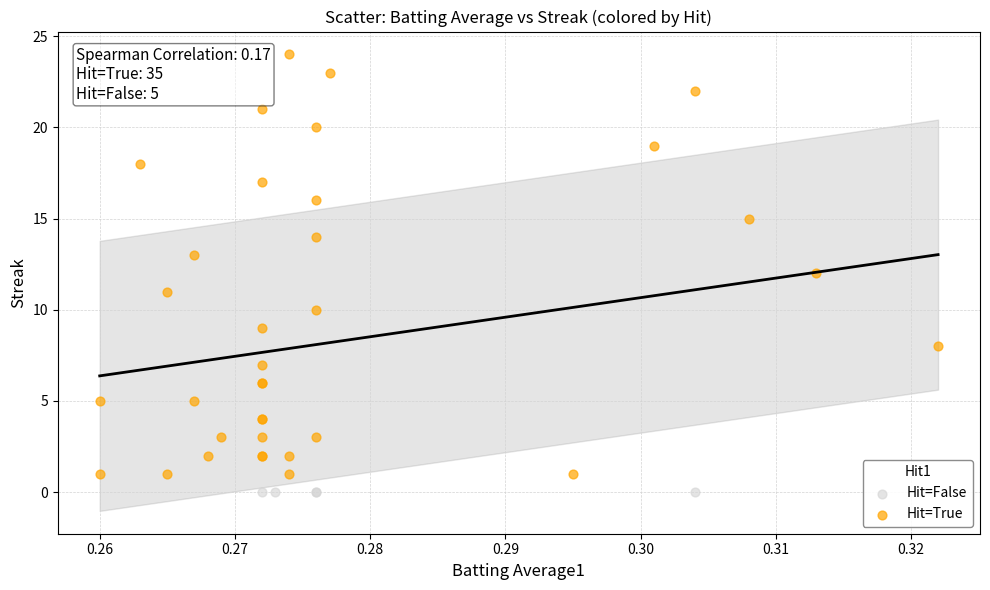

Which series reaches the maximum Y coordinate?

Hit=True